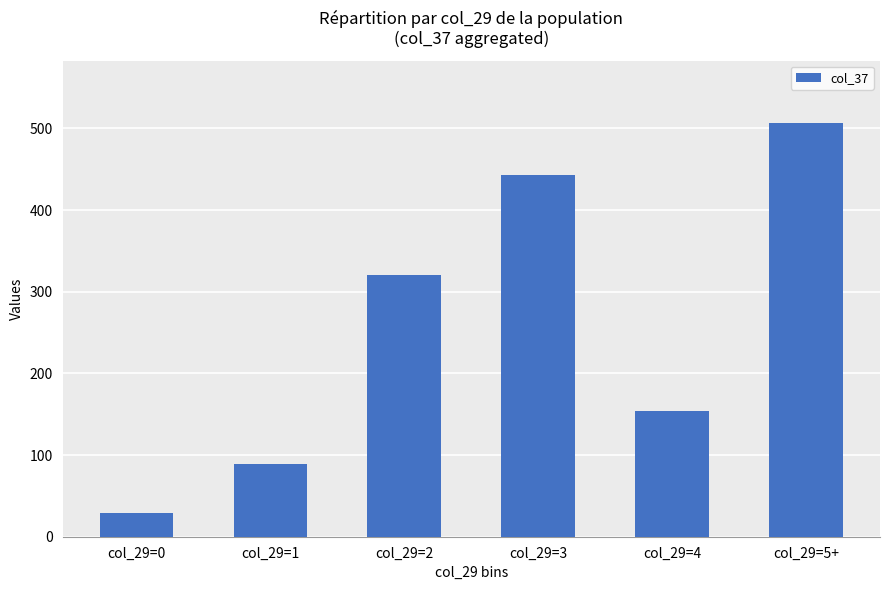

The chart shows a value of 320 at col_29=2. True or false?

True